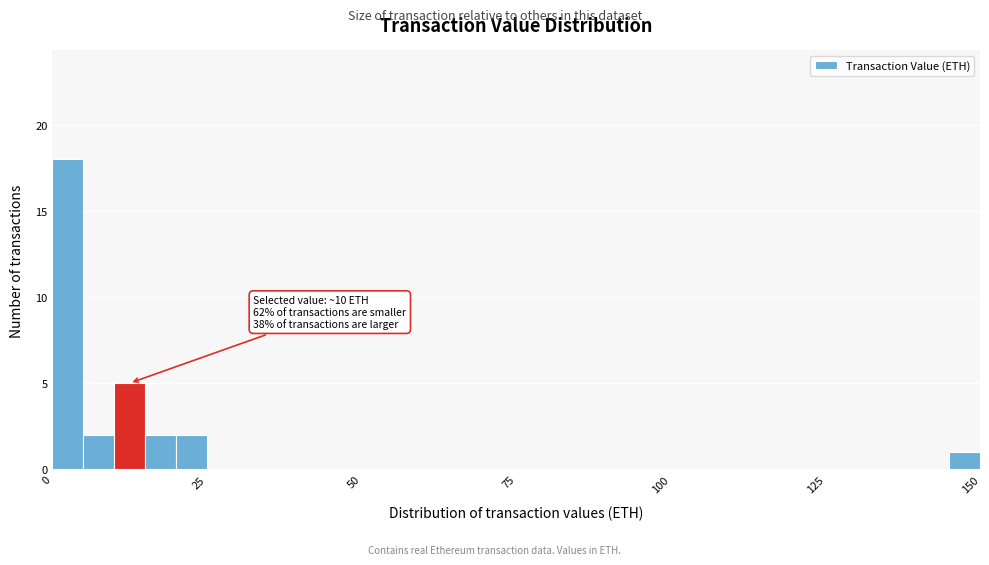

Read against the x-axis, roughly where is the centre of the tallest bar?

5